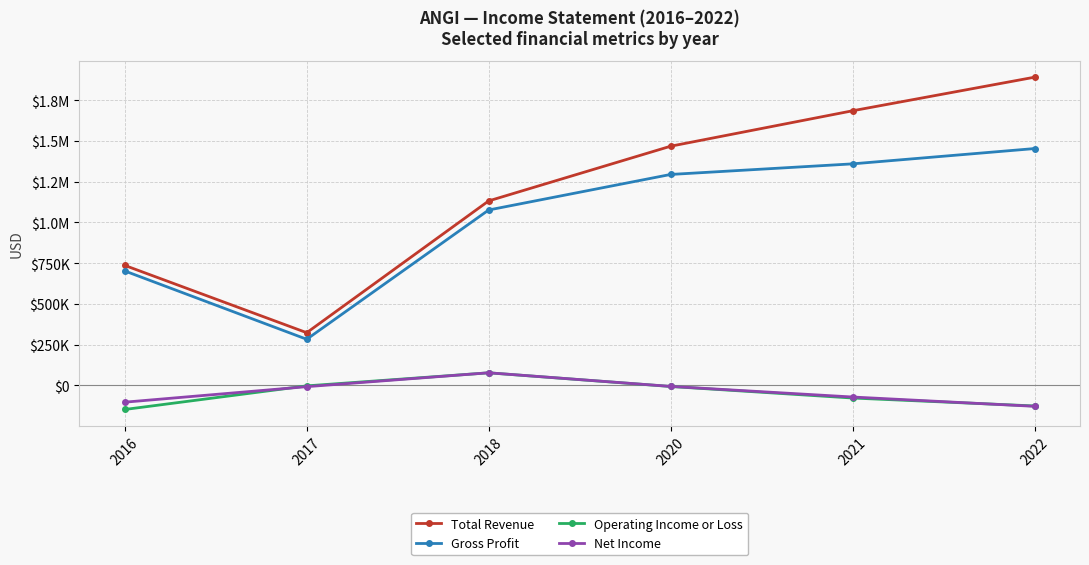

Is this an area chart (filled region under the line)?

No